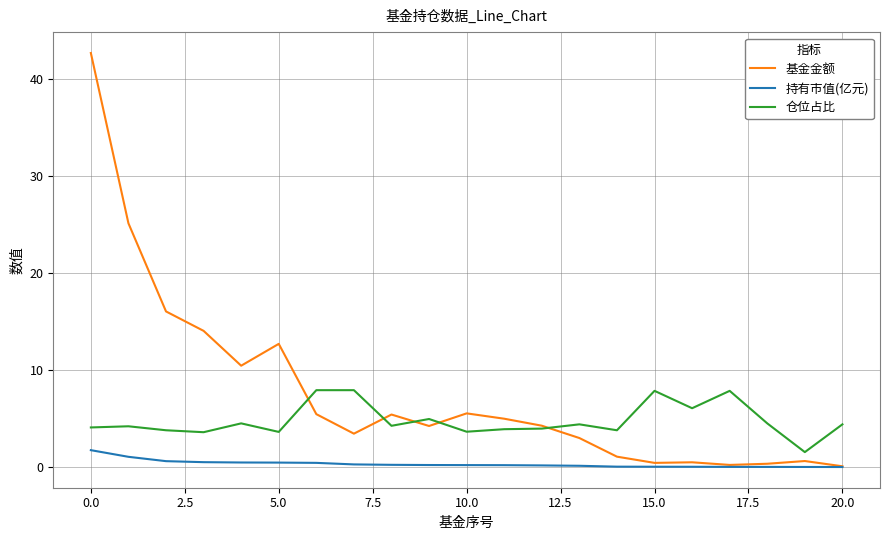

In 基金金额, how many points are lower than both neighbors (excluding endpoints)?

5